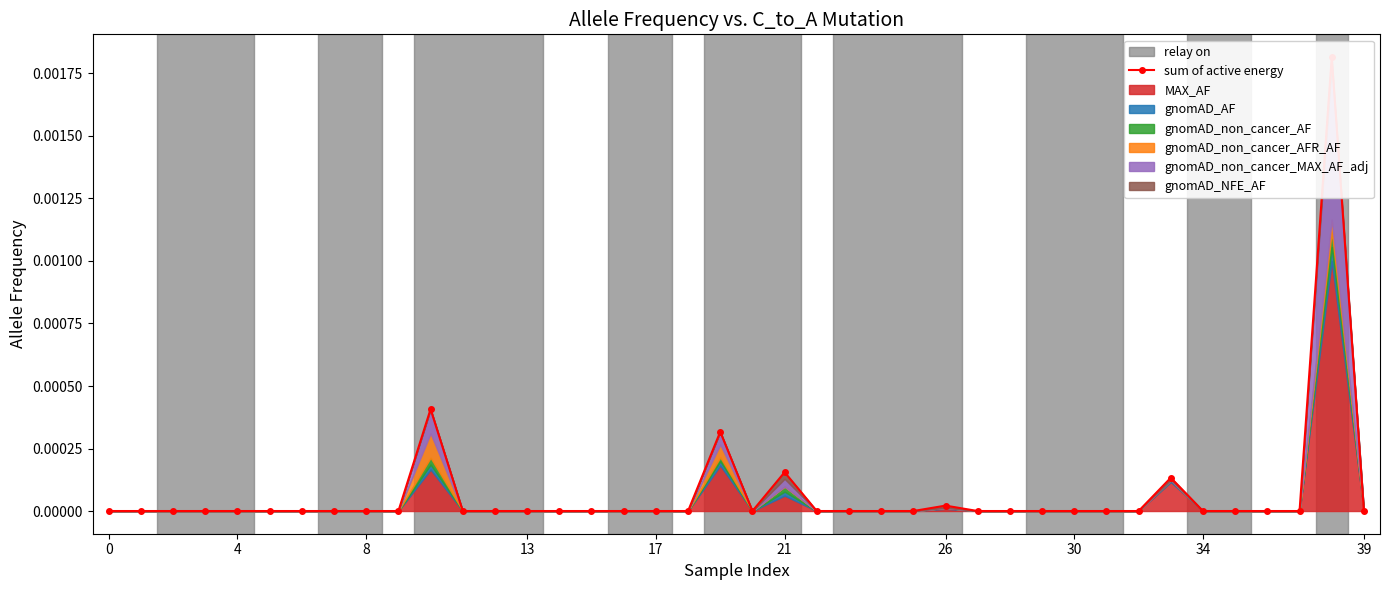

The value at 35 is -0.0. True or false?

False